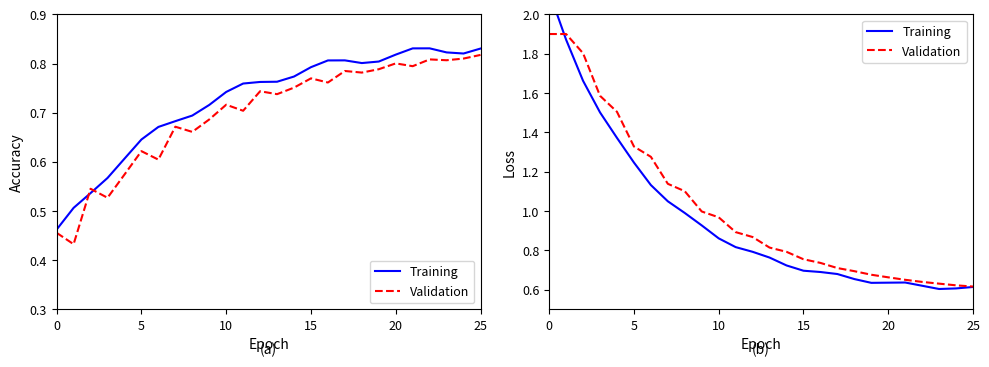

True or false: Training has a value of 0.4 at 10.

False